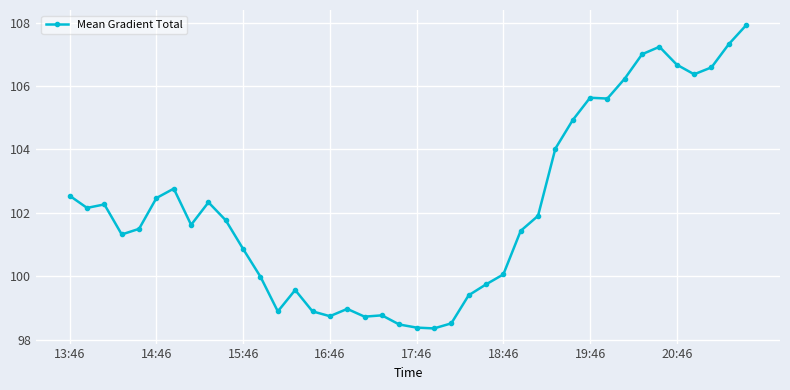

What is the value of the 34th point from the left?

107.0